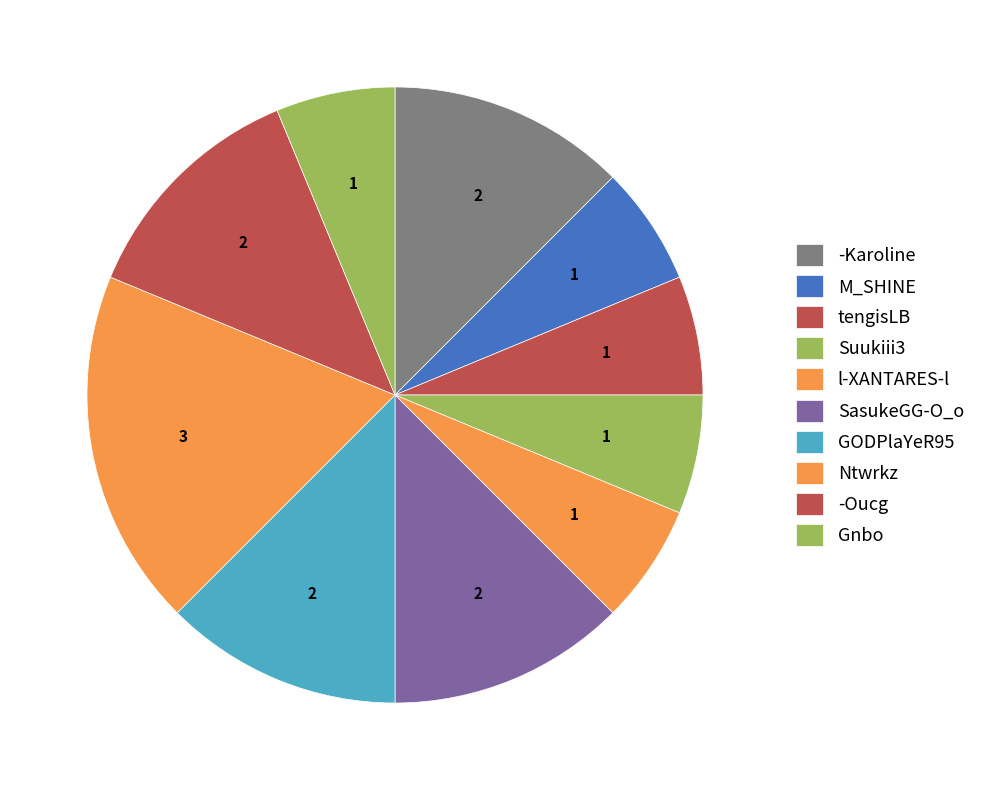

How many segments does this pie chart have?

10